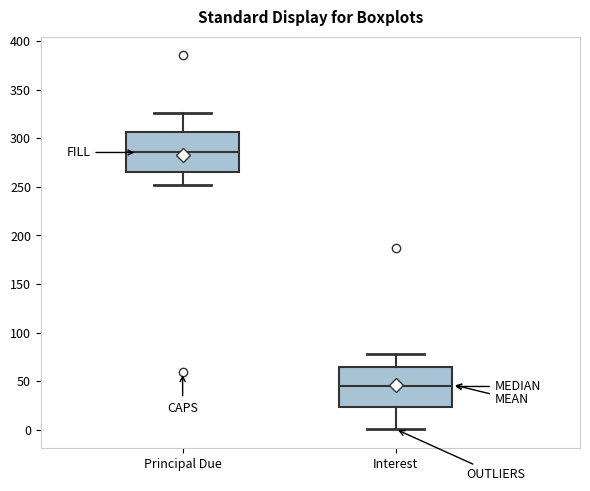

Reading left to right, transcribe this box plot: for each box, give where its median line is, the range the box spans, and where its two whiskers end, as read against the y-axis. The values are not printed on the chart, so give them approximately, as read against the axis.

Principal Due: median 285, box 265 to 305, whiskers 250 to 325
Interest: median 45, box 25 to 65, whiskers 0 to 80